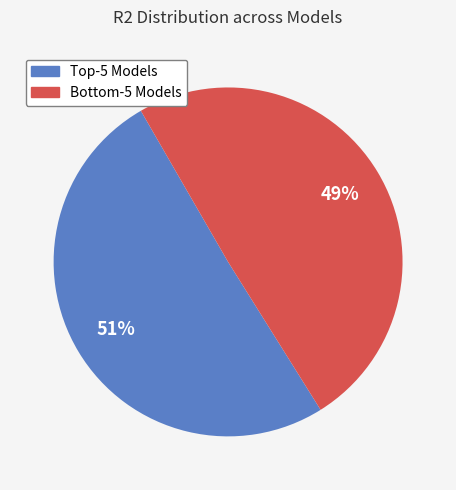

Is there any slice that represents more than half of the pie?

Yes